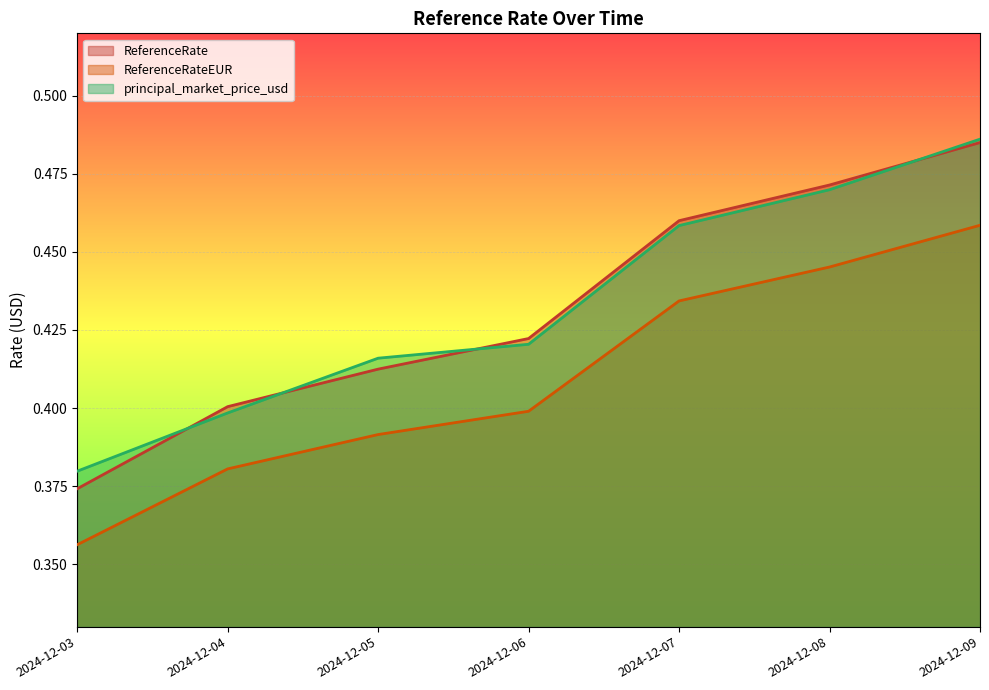

Is the value of ReferenceRate at 2024-12-07 greater than the value of ReferenceRateEUR at 2024-12-06?

Yes